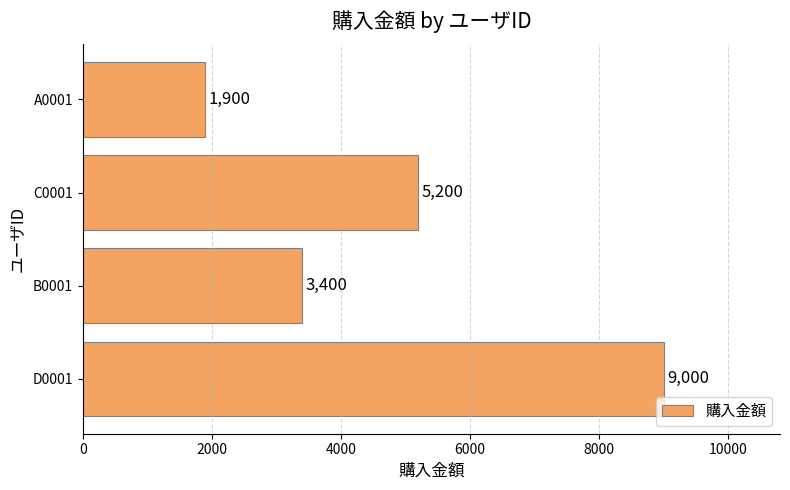

Are the bars horizontal?

Yes